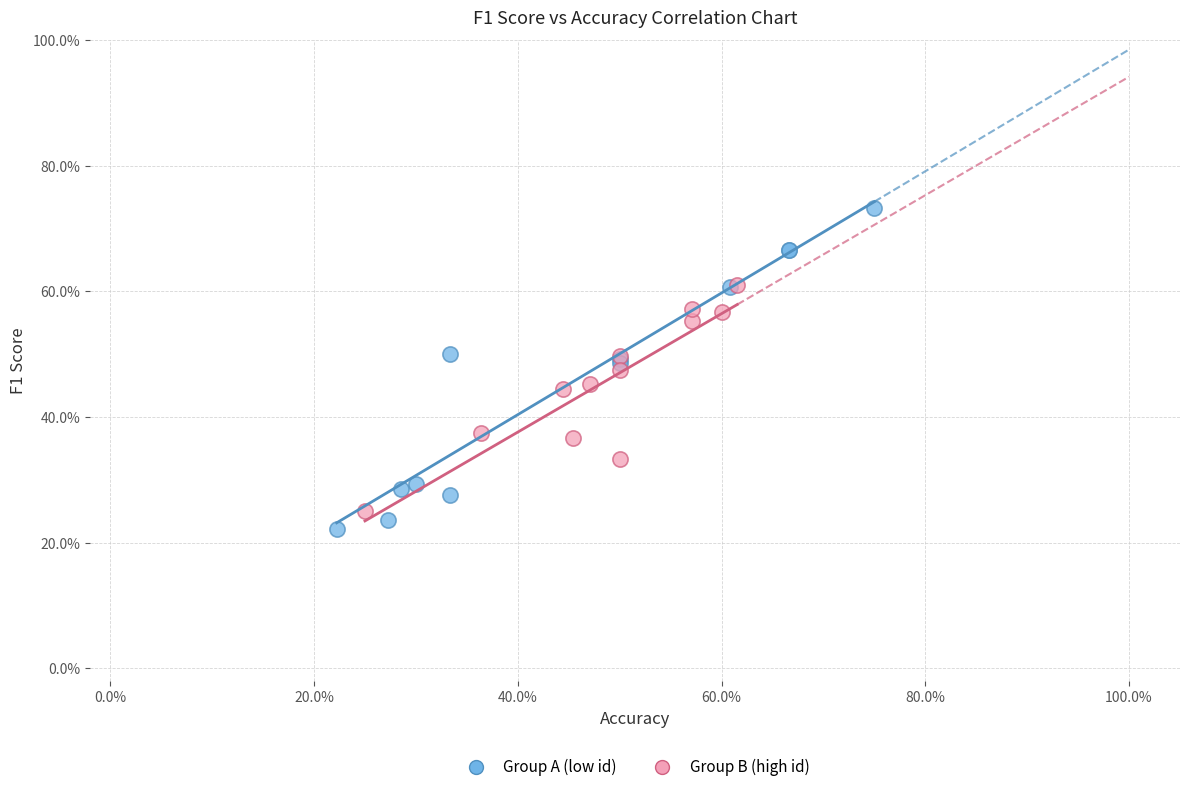

Which series contains the lowest Y value?

Group A (low id)